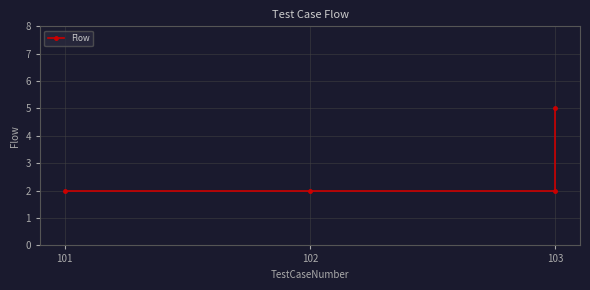

What is the sum of the values at 101 and 103?

4